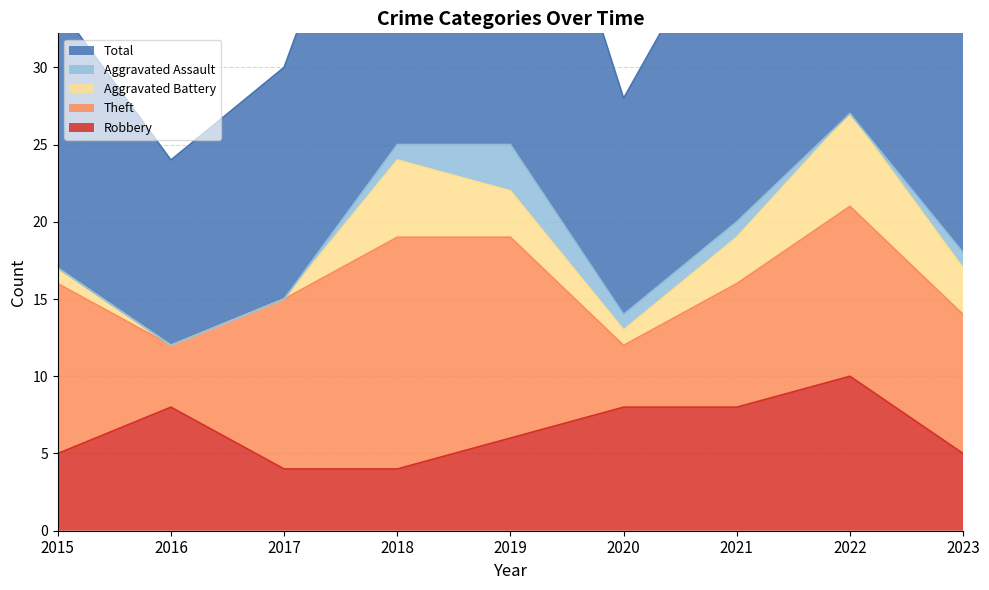

Which series has the largest total across all categories?

Total